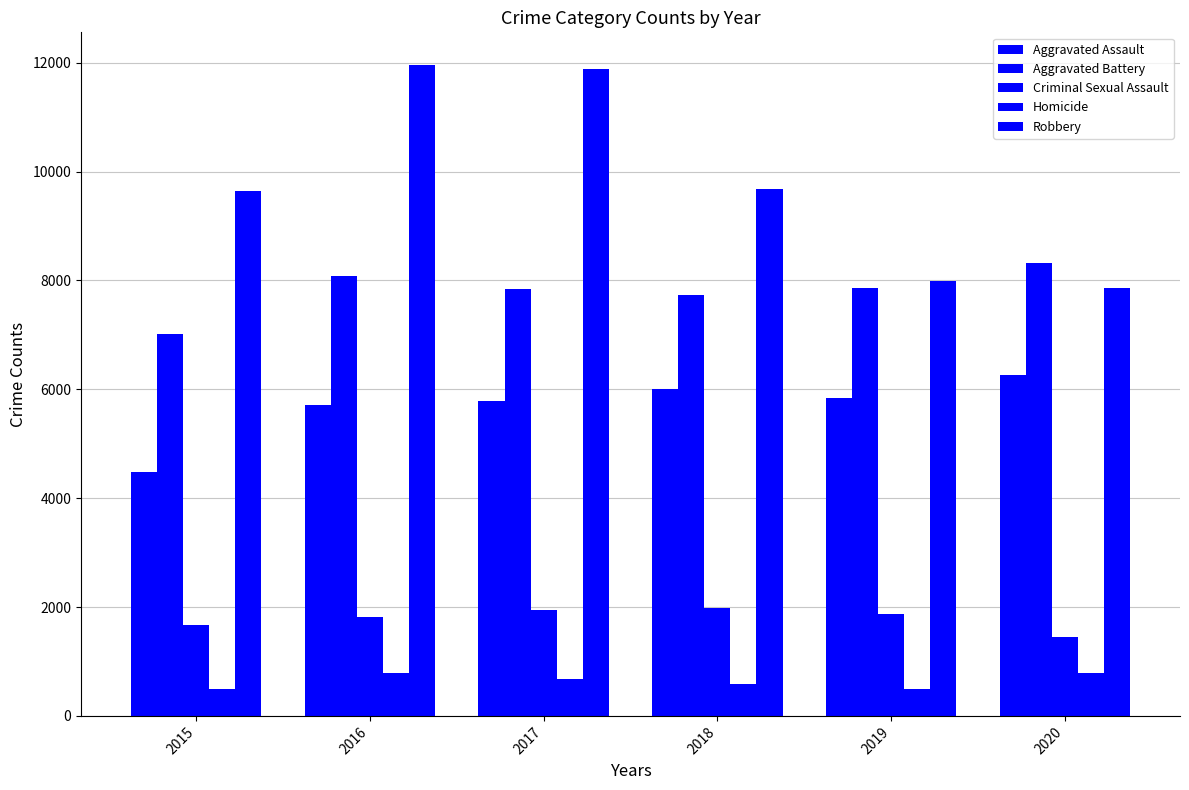

Count the number of data series in this chart.

5